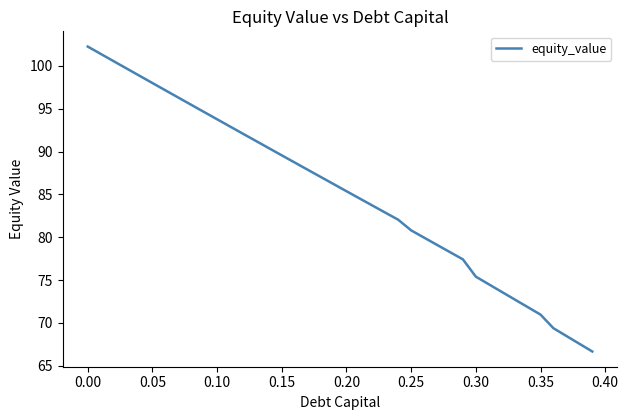

What is the greatest value displayed?

102.3